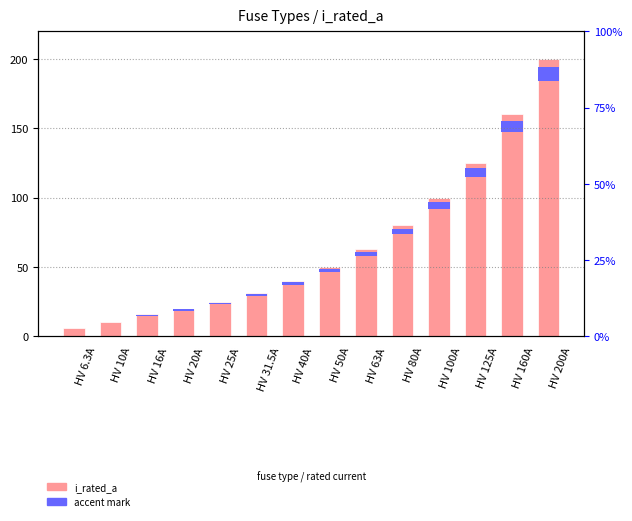

Reading left to right, what are all the values shown in this chart?

6.3	10.0	16.0	20.0	25.0	31.5	40.0	50.0	63.0	80.0	100.0	125.0	160.0	200.0